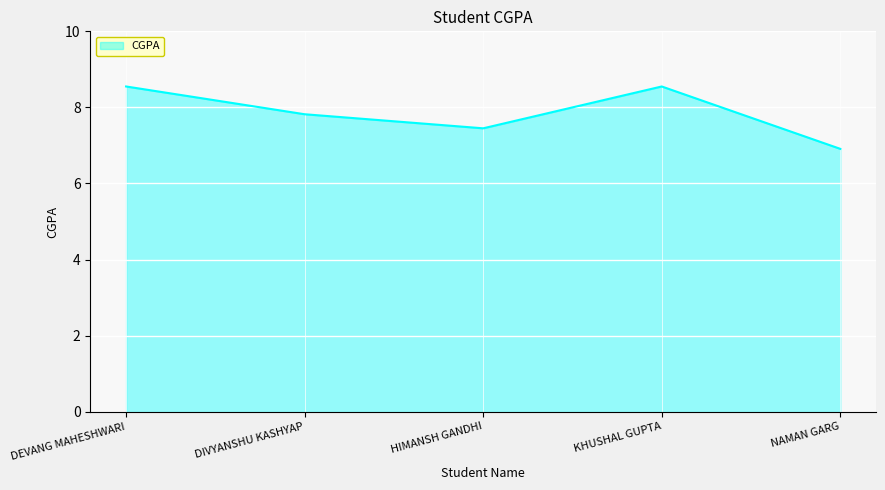

What is the sum of the values at HIMANSH GANDHI and NAMAN GARG?

14.4